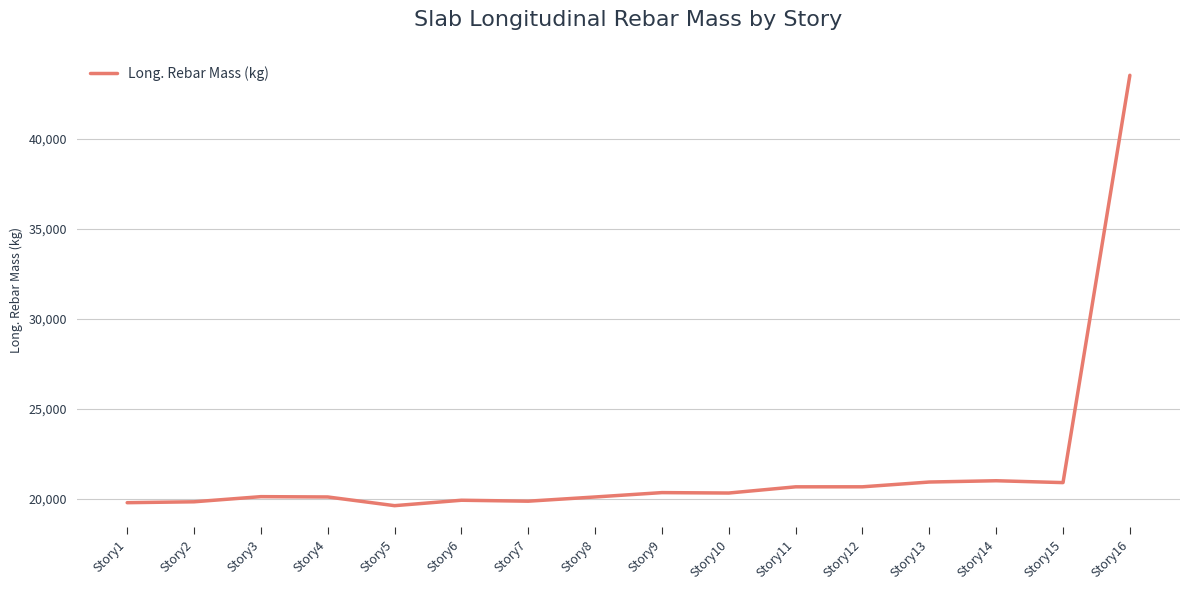

What is the difference between the maximum and minimum values?

23904.0